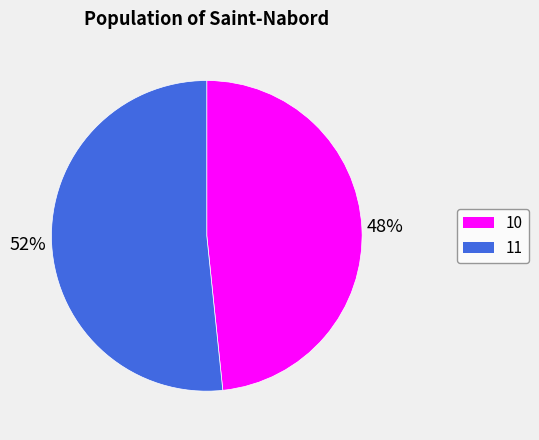

Which category has the biggest portion of the pie?

11